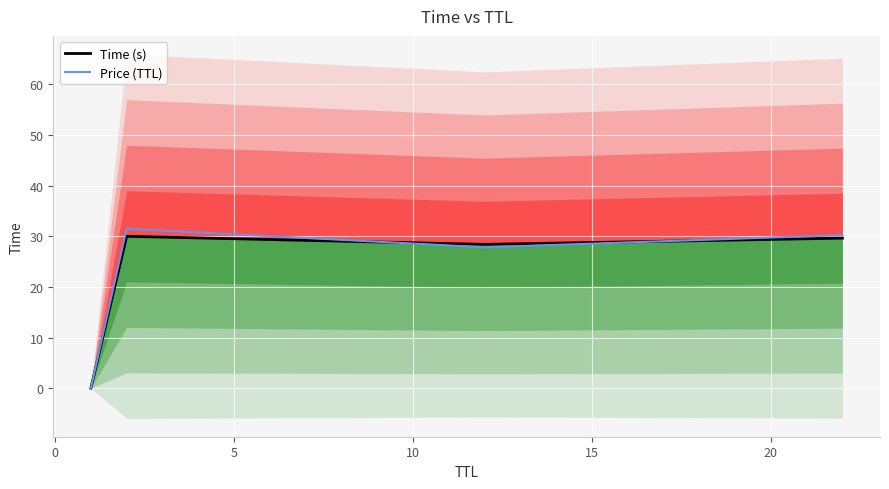

True or false: Price (TTL) has more than 2 points higher than both neighbors.

False